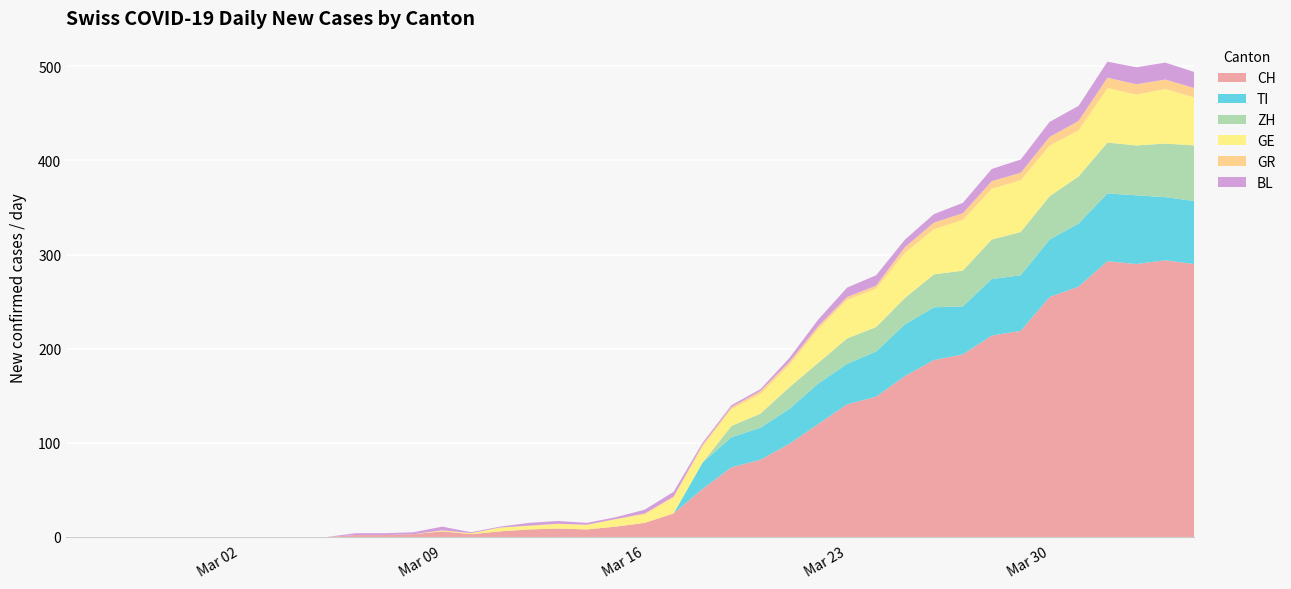

Reading left to right, extract all data points from this chart.

CH: 0	0	0	0	0	0	0	0	0	0	2	2	3	6	3	6	8	9	8	11	15	25	51	74	82	99	120	141	149	171	188	194	214	219	255	266	293	290	294	290
TI: 0	0	0	0	0	0	0	0	0	0	0	0	0	0	0	0	0	0	0	0	0	0	28	32	34	37	43	43	48	55	56	51	60	59	61	67	72	73	67	67
ZH: 0	0	0	0	0	0	0	0	0	0	0	0	0	0	0	0	0	0	0	0	0	0	0	12	15	23	22	27	26	28	35	38	42	46	46	50	54	53	57	59
GE: 0	0	0	0	0	0	0	0	0	0	0	0	0	1	1	4	4	5	5	8	9	17	17	18	21	24	36	41	41	48	48	54	54	55	54	49	58	54	58	51
GR: 0	0	0	0	0	0	0	0	0	0	0	0	0	0	0	0	0	0	0	0	1	1	2	2	3	3	3	3	3	6	7	7	8	8	9	10	11	11	10	10
BL: 0	0	0	0	0	0	0	0	0	0	2	2	2	4	1	1	3	3	2	2	4	5	2	2	2	4	7	10	11	8	9	11	13	14	16	16	17	18	18	17